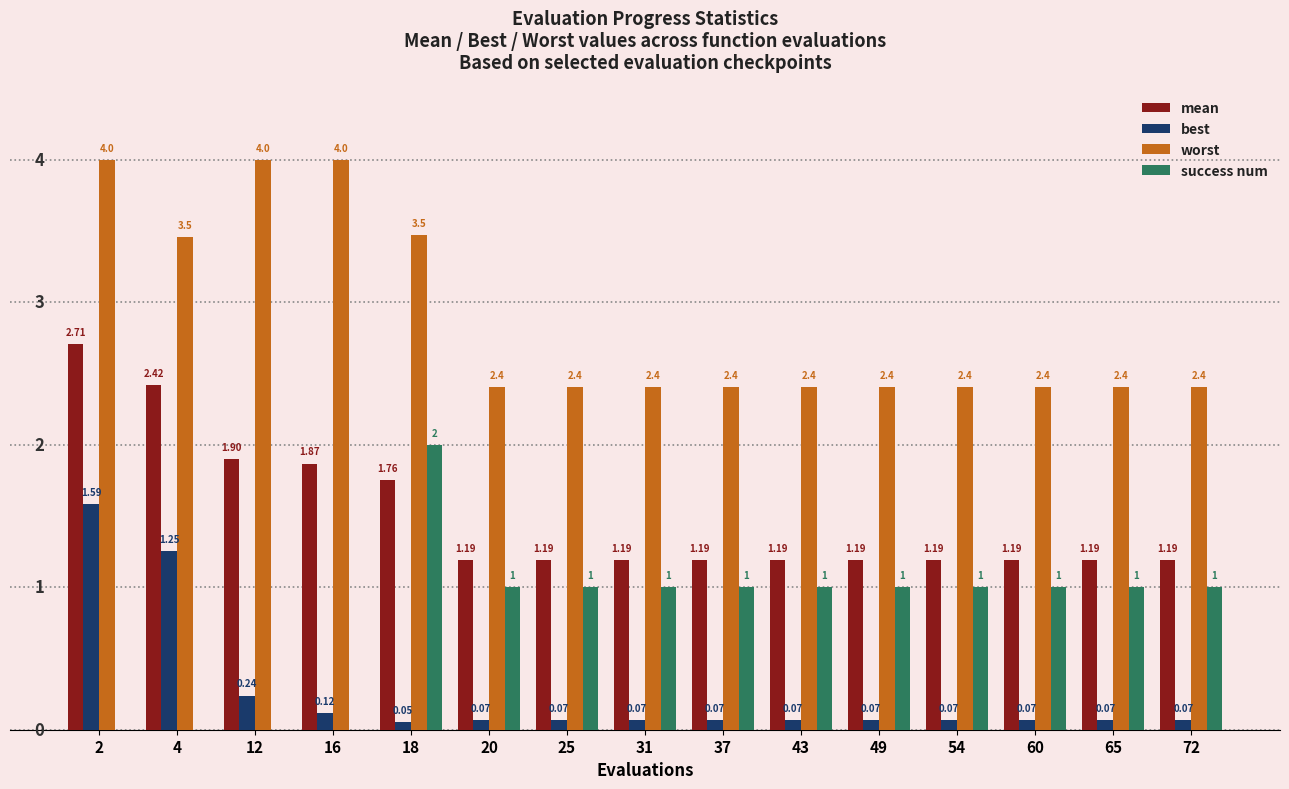

Between 18 and 60, which series saw the biggest shift?

worst